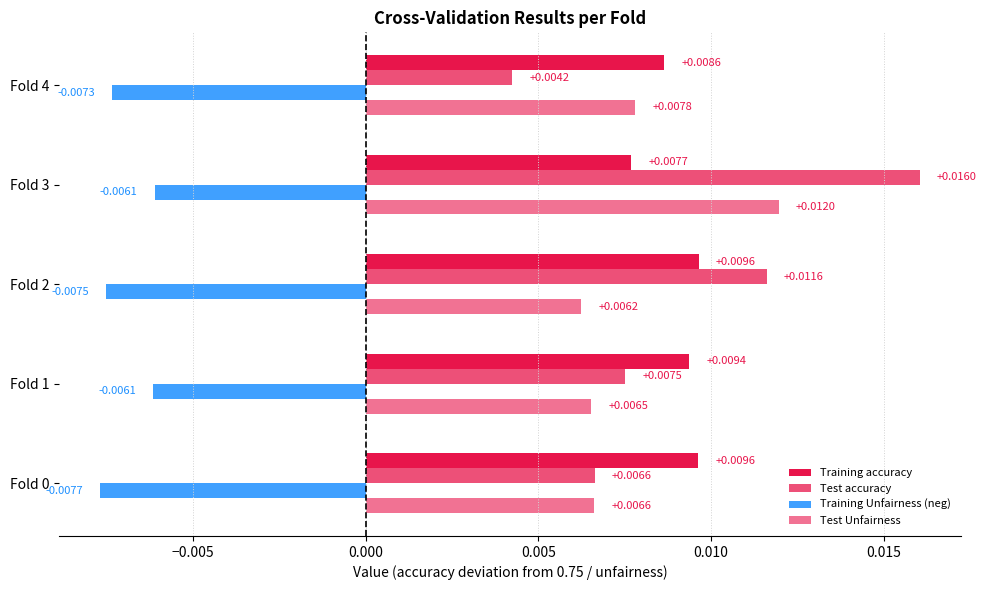

The value of Test accuracy at Fold 2 is 0.8. True or false?

True